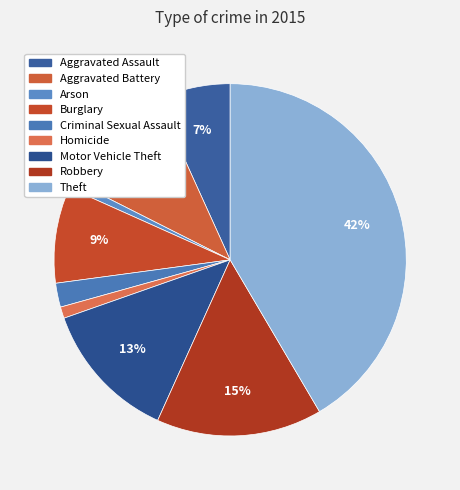

True or false: Aggravated Assault accounts for 7% of the total.

True